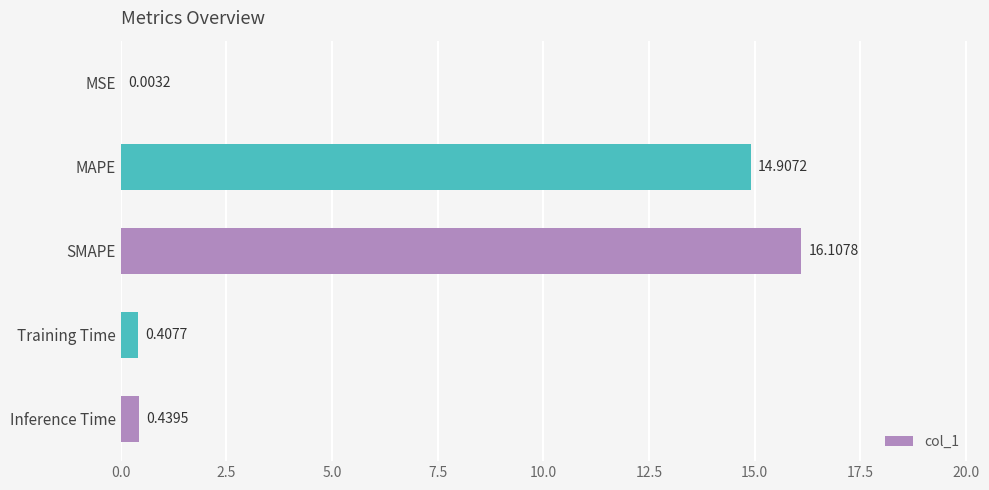

Which label corresponds to the largest value in the chart?

SMAPE